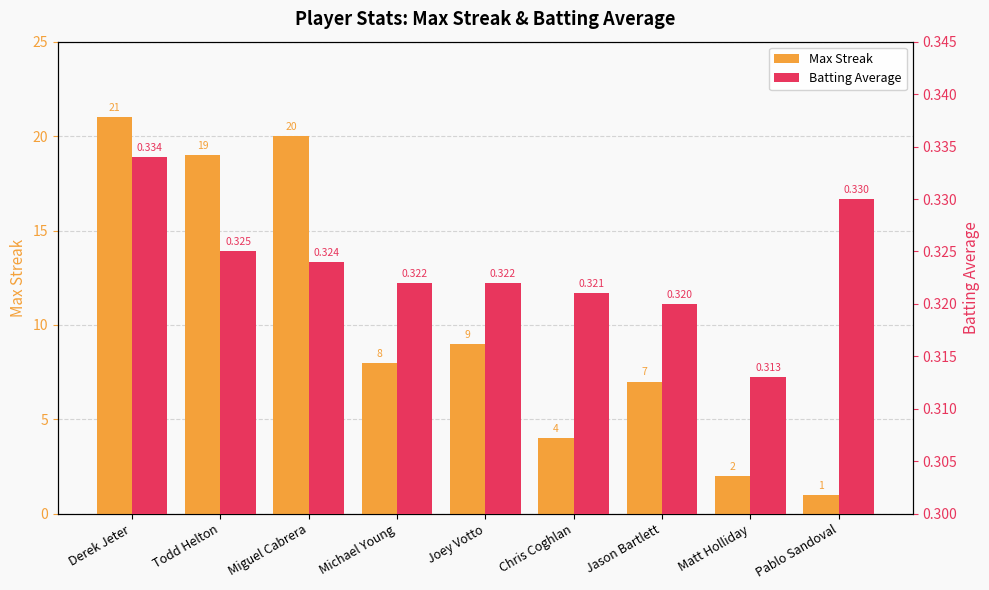

What is the label of the 1st bar from the left?

Derek Jeter